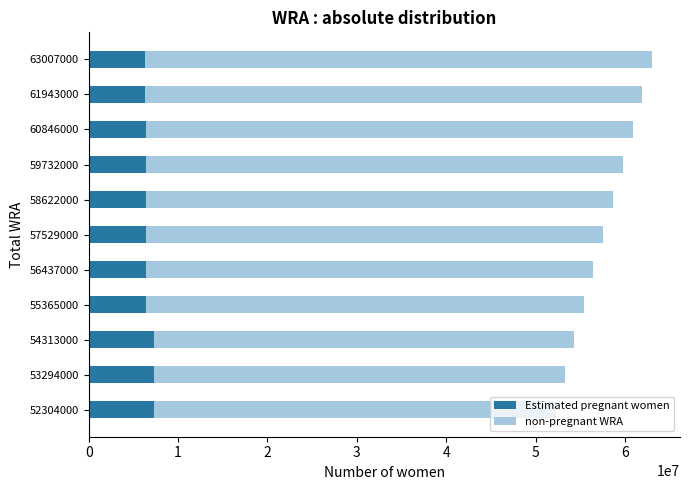

What is the lowest value of the Estimated pregnant women series?

6332528.3